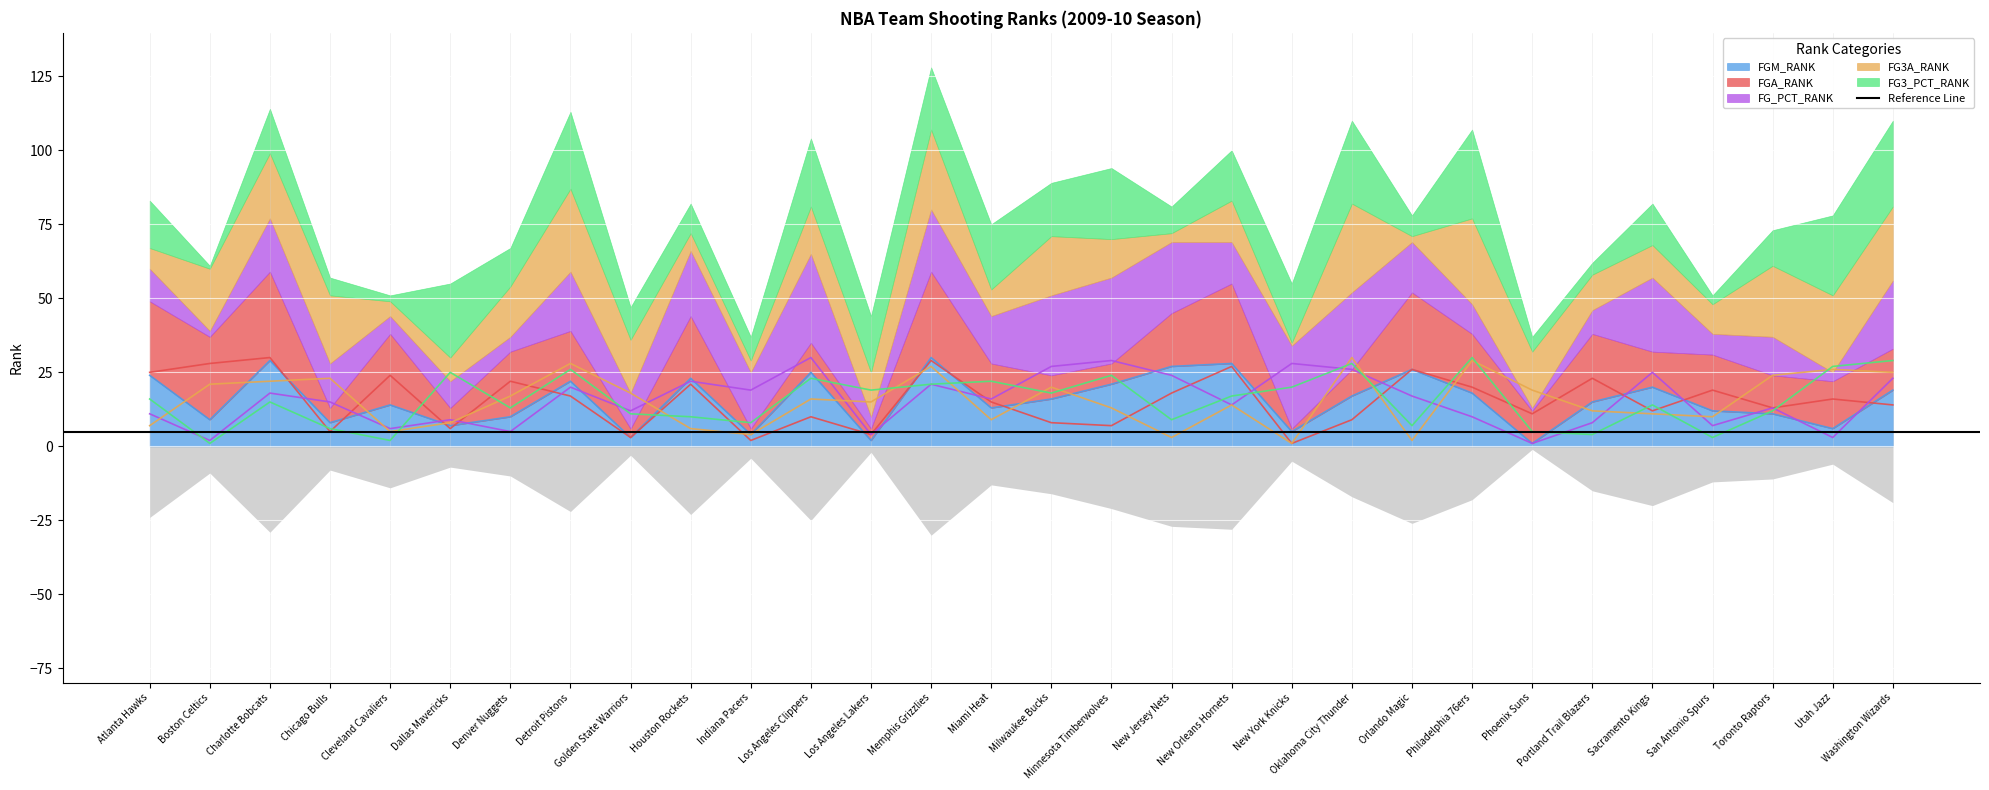

Which label corresponds to the smallest value in the chart?

Phoenix Suns